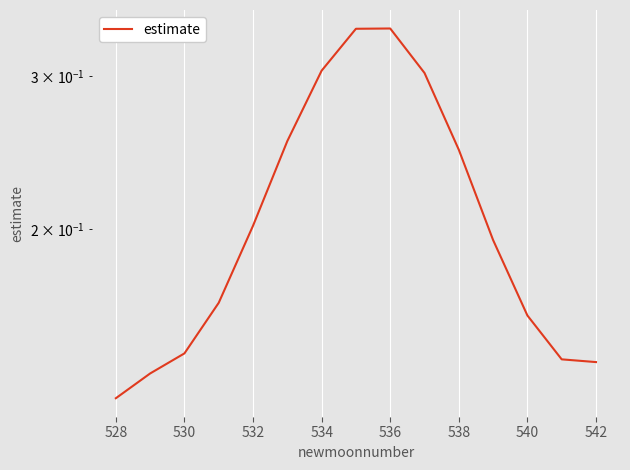

What value does the data have at 542?

0.1